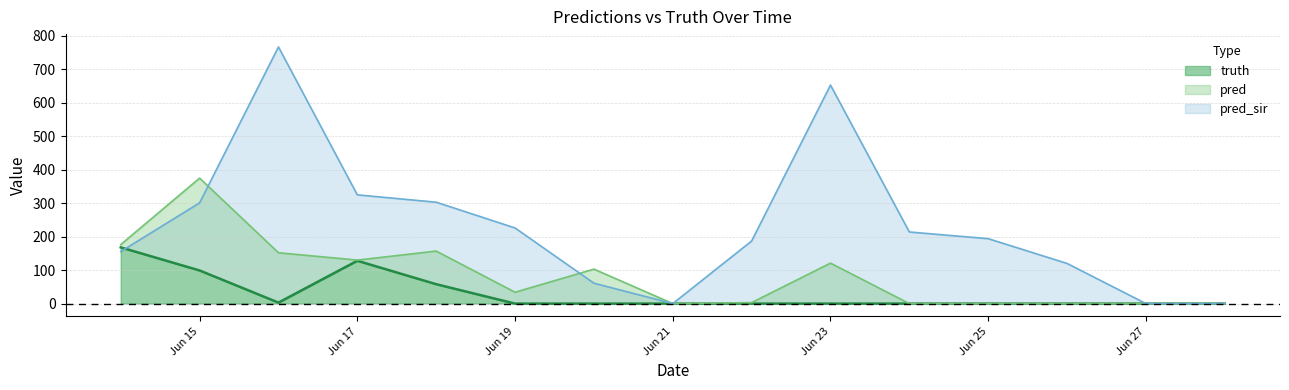

List the series in order of their peak value, lowest first.

truth, pred, pred_sir